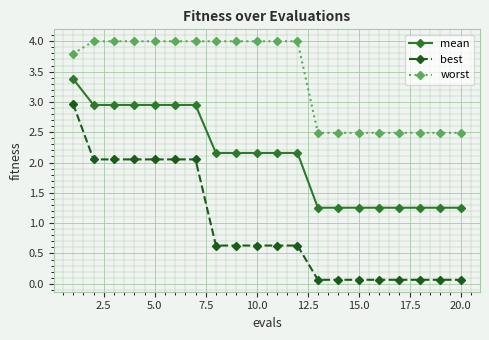

At how many categories does at least one series exceed 0?

20